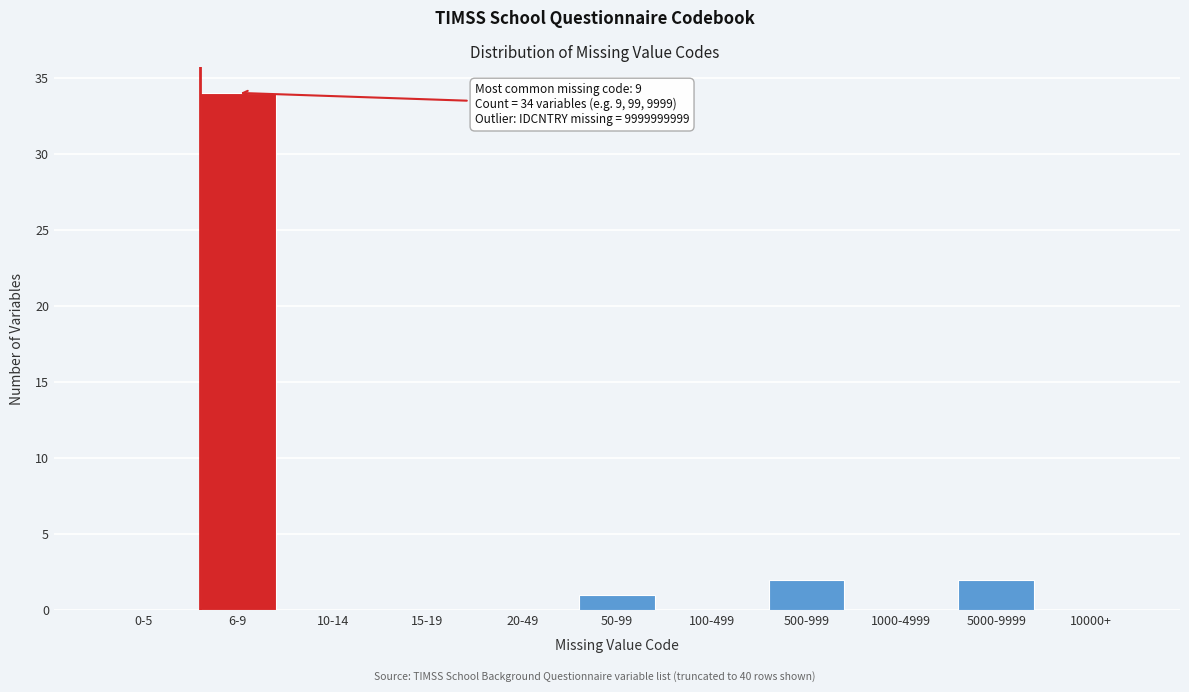

Reading right to left, what are all the values shown in this chart?

10000+=0	5000-9999=2	1000-4999=0	500-999=2	100-499=0	50-99=1	20-49=0	15-19=0	10-14=0	6-9=34	0-5=0